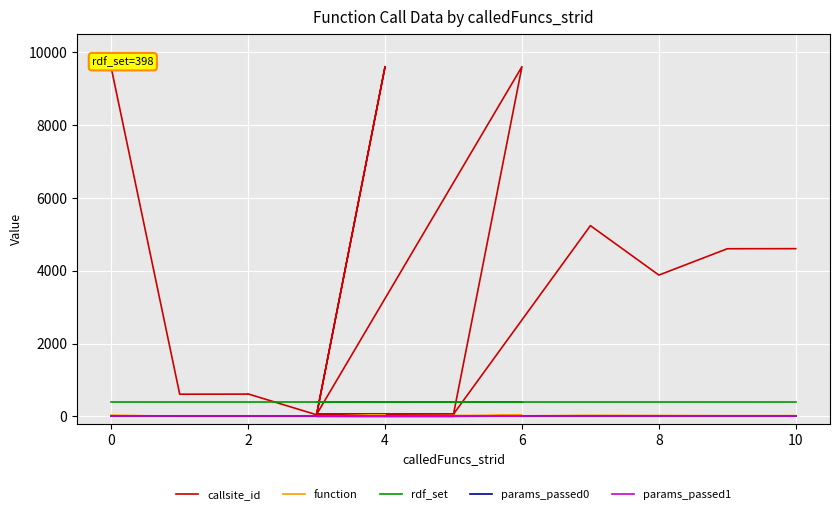

At which category does function reach its first local valley?

8